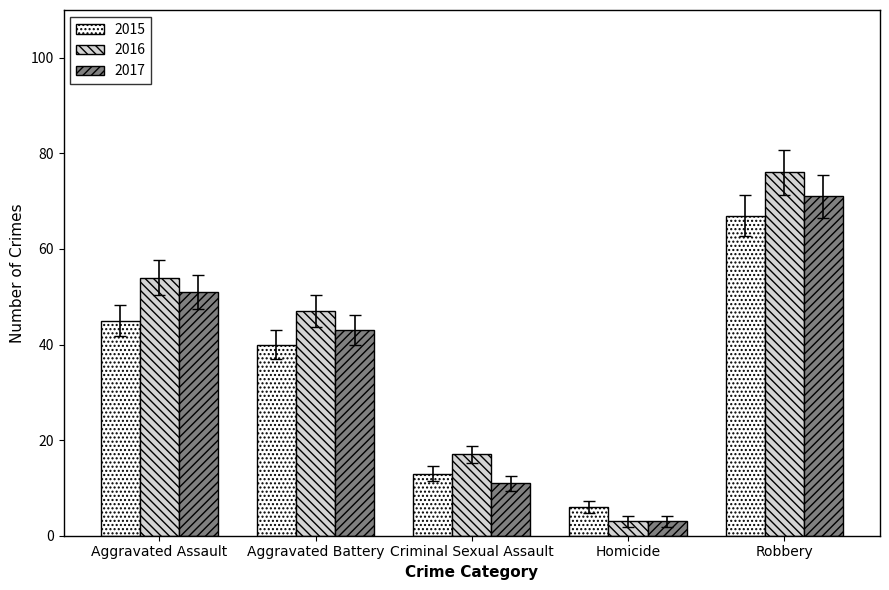

How many data points does each series have?

5